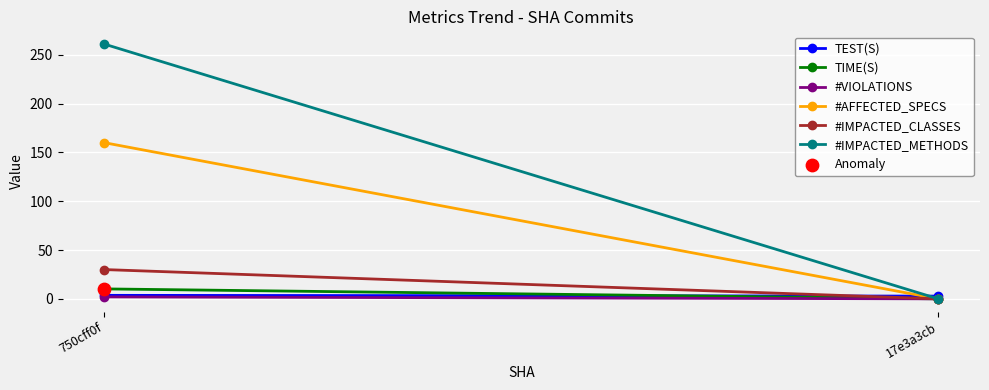

Which series contains the highest Y value?

#IMPACTED_METHODS